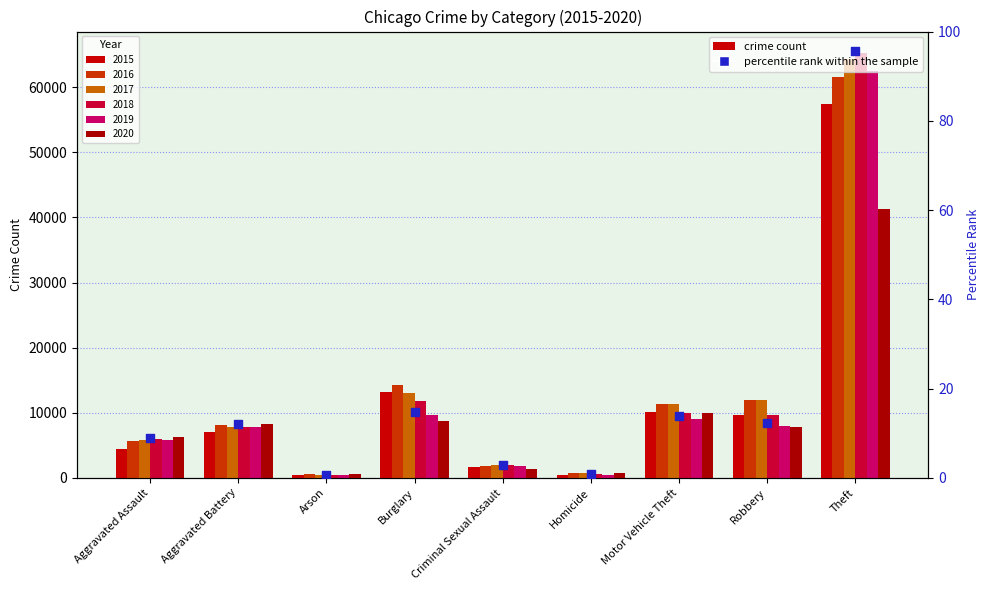

What is the change in value from Robbery to Theft?

+83.5